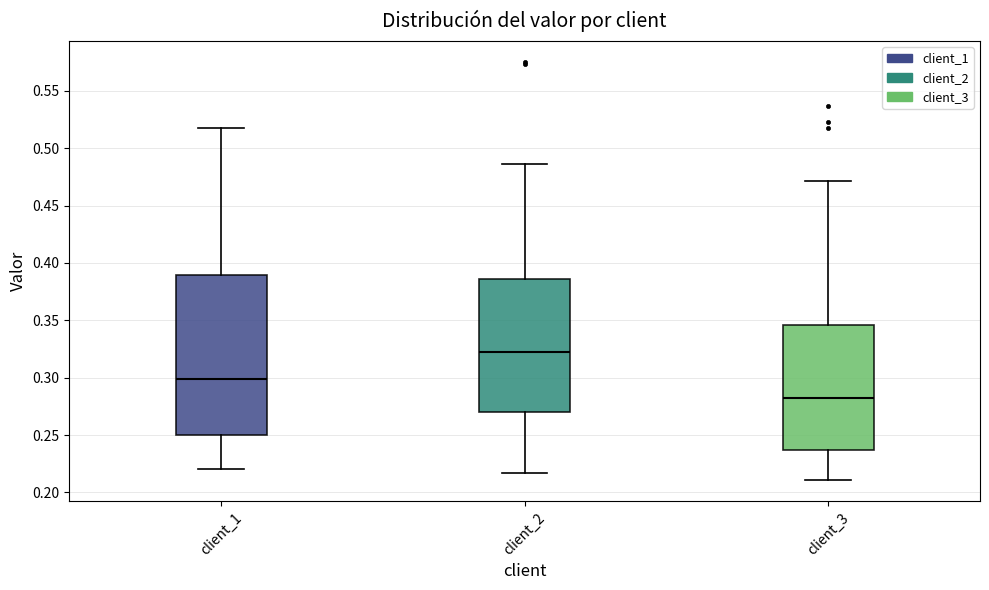

Where does the upper whisker of the box for client_1 end on the y-axis? The values are not printed on the chart, so give them approximately, as read against the axis.

0.520